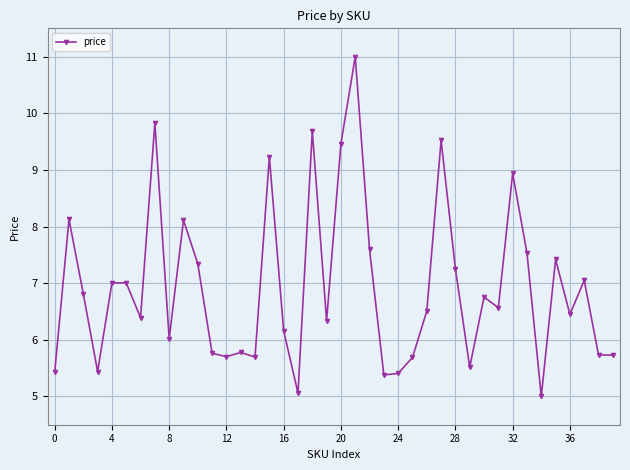

What is the difference between the second highest and second lowest values?

4.8